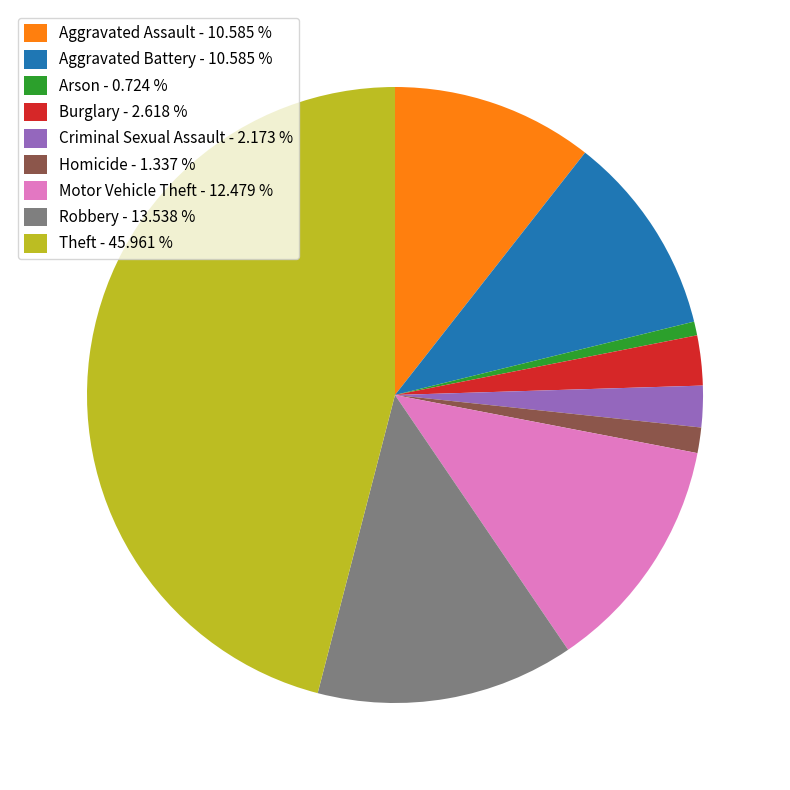

Do Aggravated Assault and Aggravated Battery together represent more than half of the pie?

No